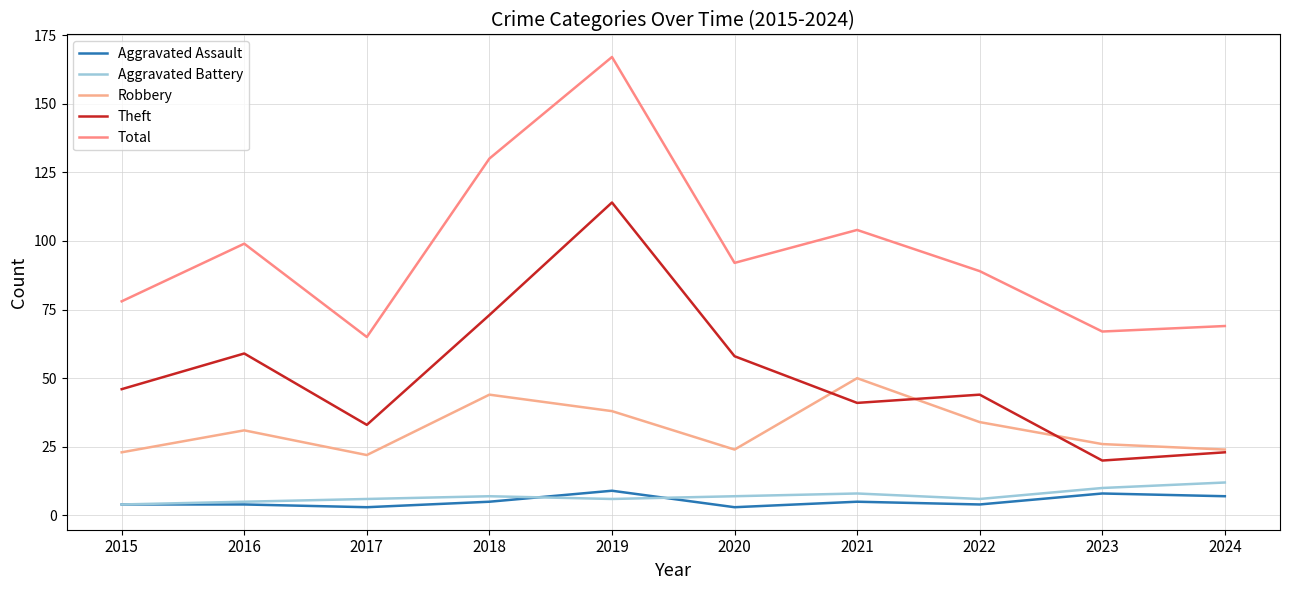

What is the minimum value shown in the chart?

3